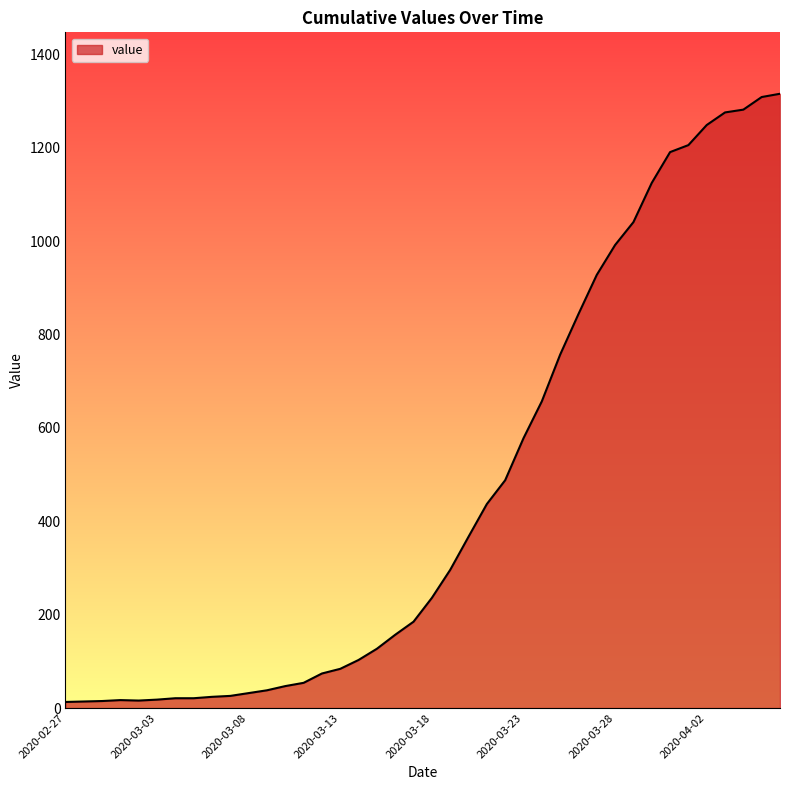

List the labels in order of value, largest first.

2020-04-06, 2020-04-05, 2020-04-04, 2020-04-03, 2020-04-02, 2020-04-01, 2020-03-31, 2020-03-30, 2020-03-29, 2020-03-28, 2020-03-27, 2020-03-26, 2020-03-25, 2020-03-24, 2020-03-23, 2020-03-22, 2020-03-21, 2020-03-20, 2020-03-19, 2020-03-18, 2020-03-17, 2020-03-16, 2020-03-15, 2020-03-14, 2020-03-13, 2020-03-12, 2020-03-11, 2020-03-10, 2020-03-09, 2020-03-08, 2020-03-07, 2020-03-06, 2020-03-04, 2020-03-05, 2020-03-03, 2020-03-01, 2020-03-02, 2020-02-29, 2020-02-28, 2020-02-27